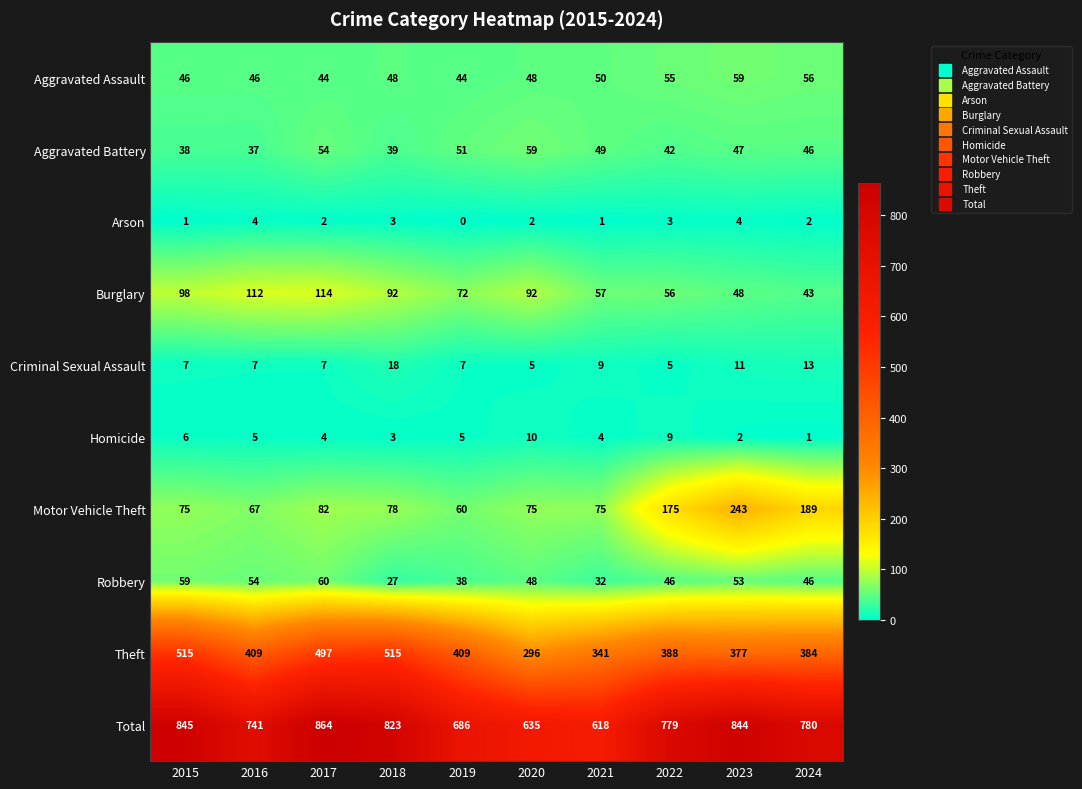

Which label corresponds to the largest value in the chart?

2017